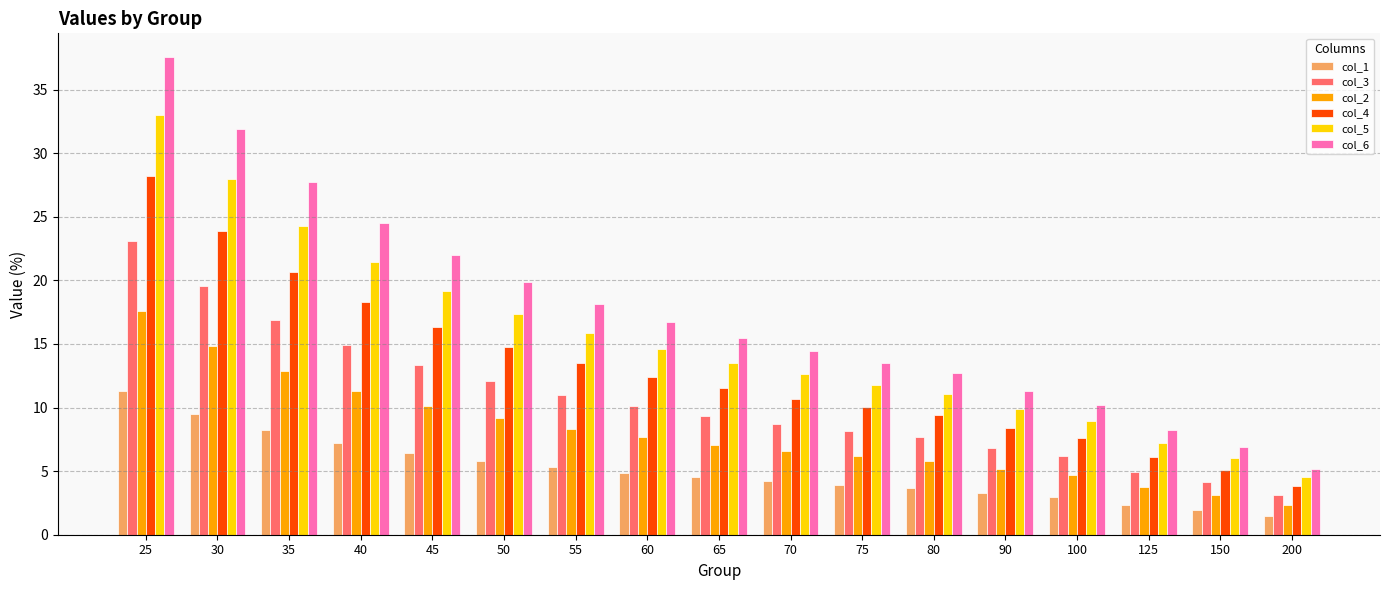

What is the spread (max minus min) of values at 70?

10.2